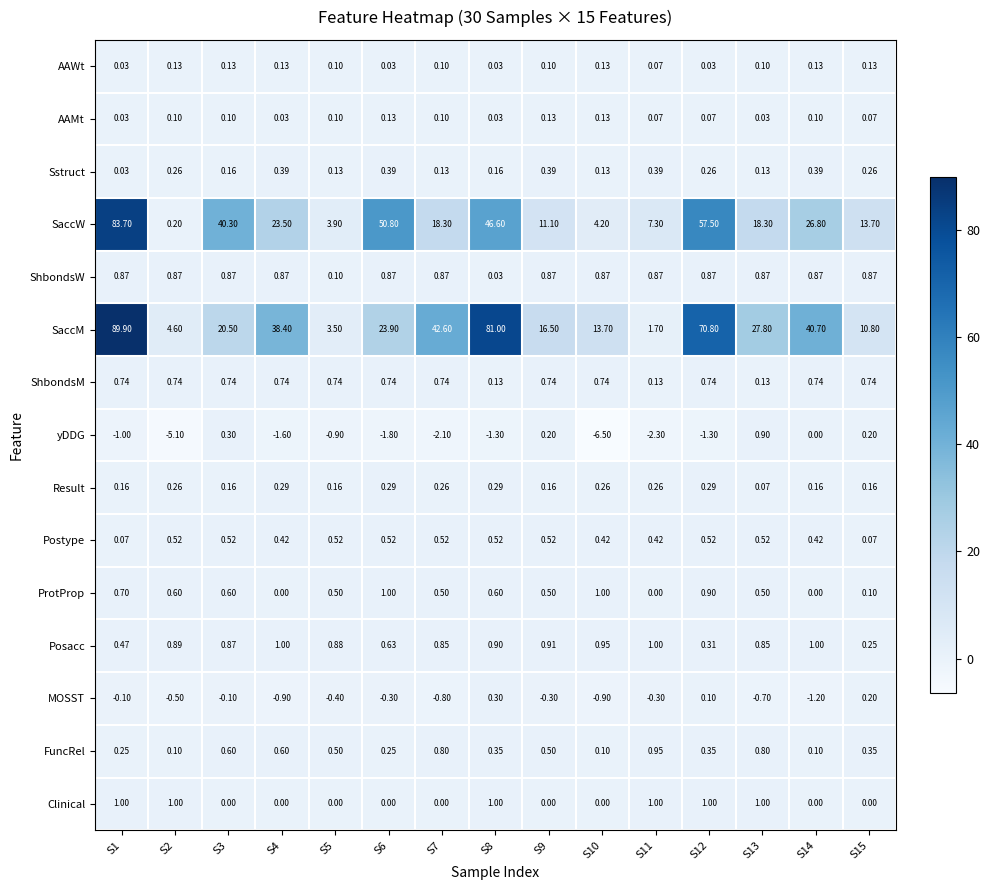

What is the difference between the highest and lowest values at S3?

40.4